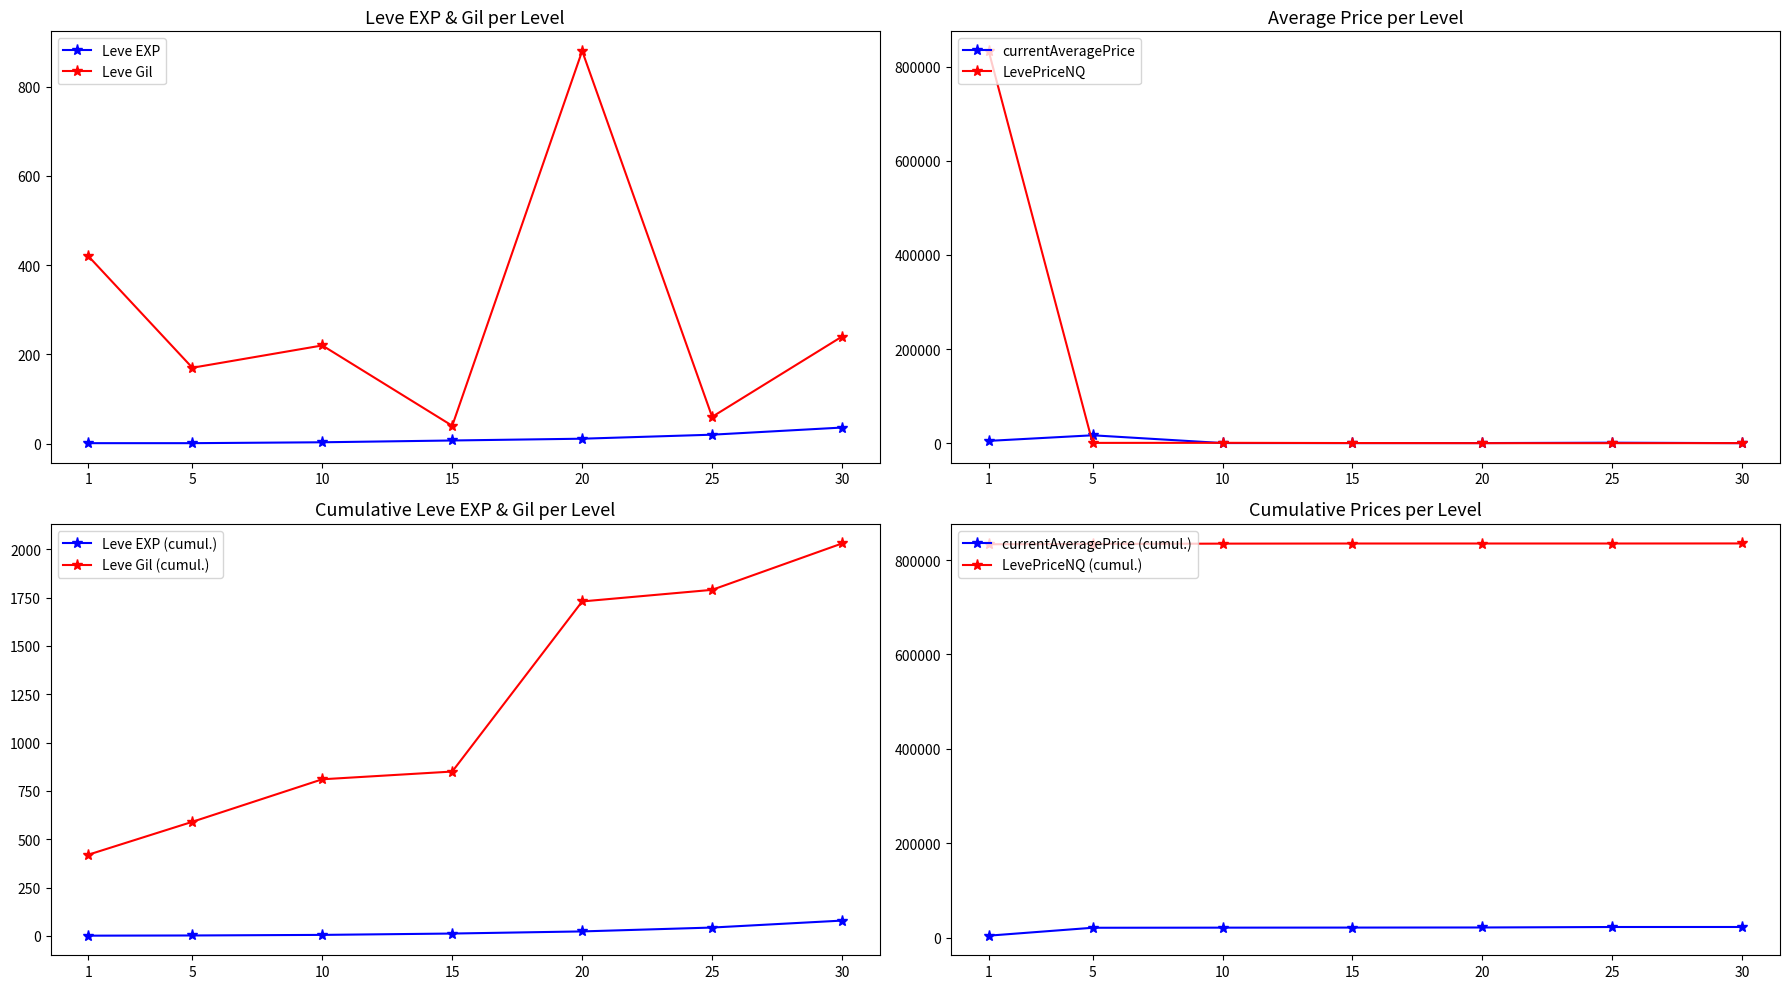

The Leve EXP series shows 7 at 20. True or false?

False